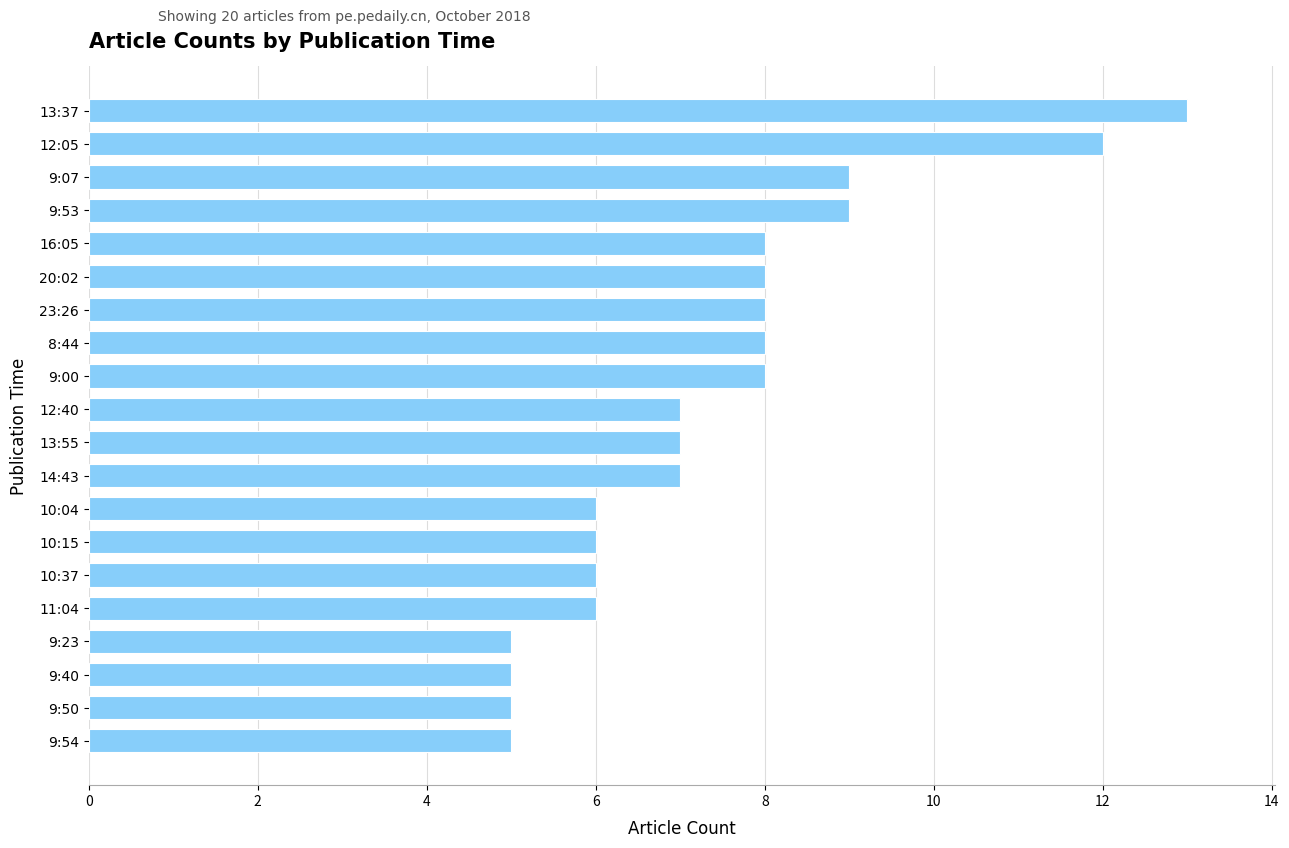

The value at 10:04 is 6. True or false?

True